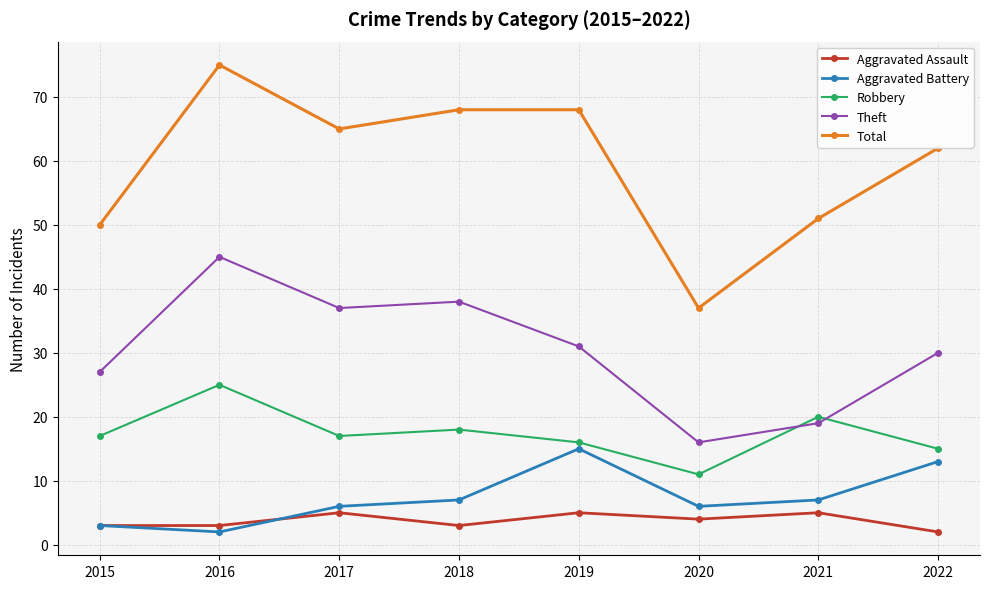

Is the value of Robbery at 2020 greater than the value of Aggravated Assault at 2019?

Yes